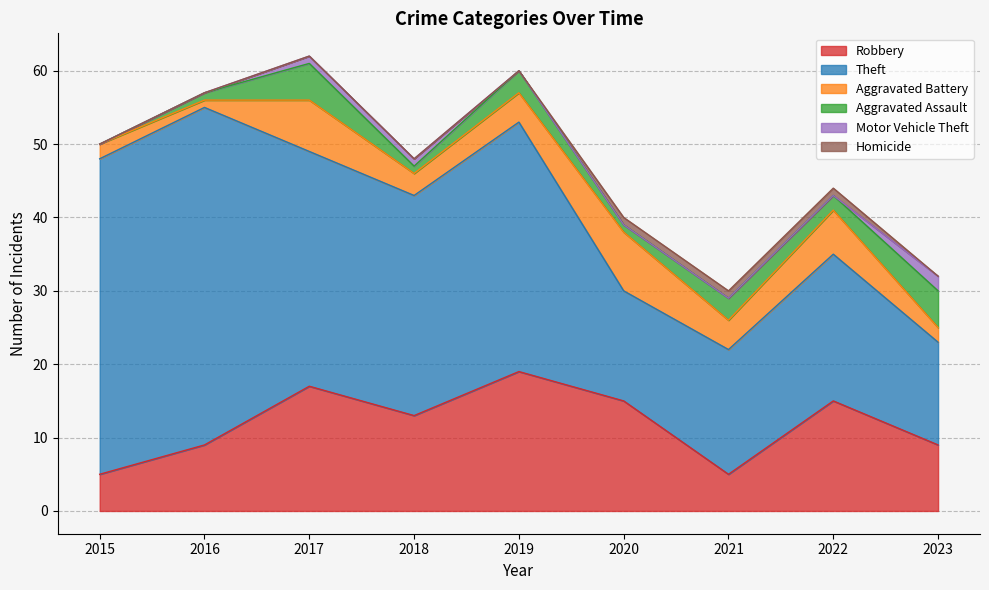

Which series has the largest range (max minus min)?

Theft